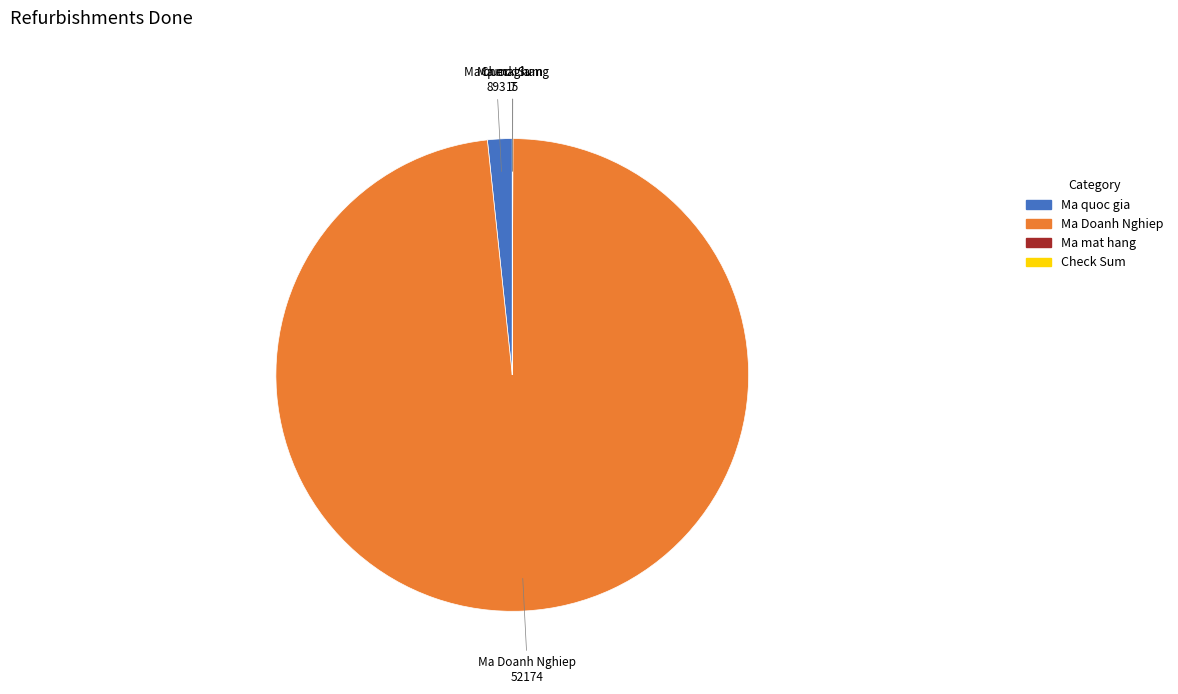

Is Ma Doanh Nghiep the majority of the pie?

Yes